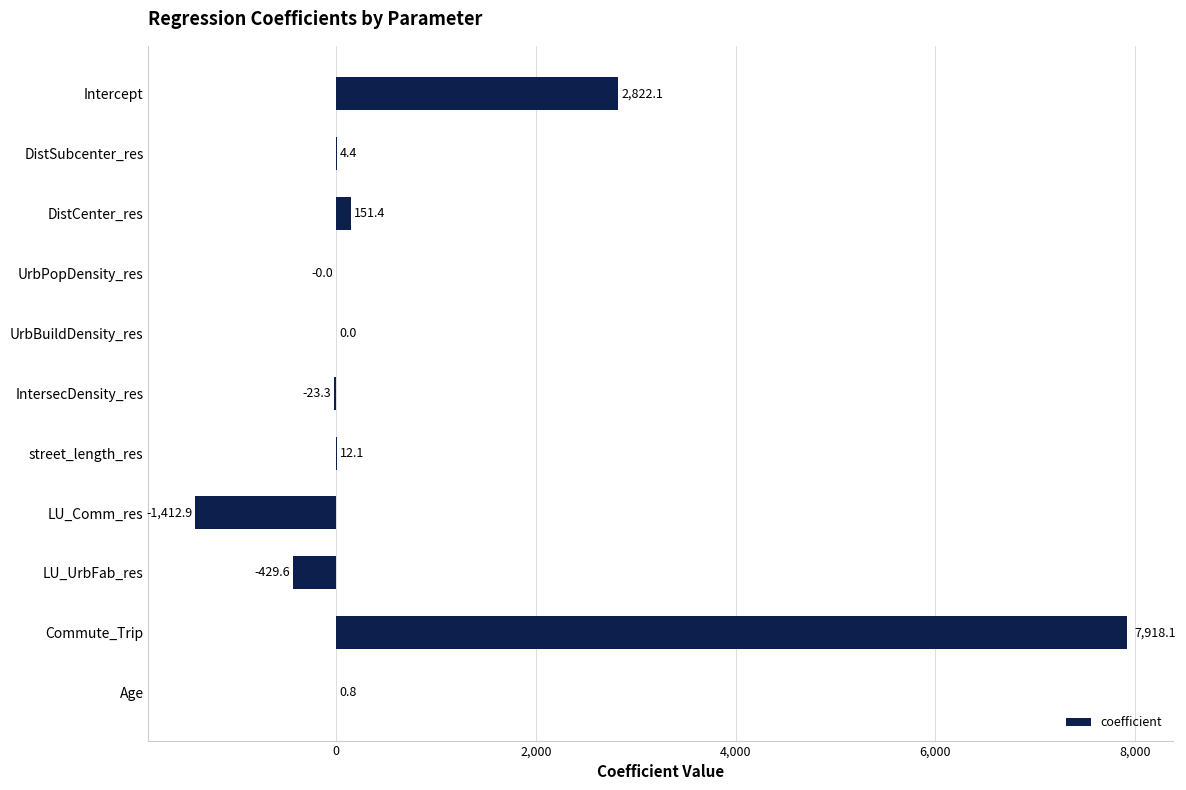

Which has a higher value, IntersecDensity_res or DistCenter_res?

DistCenter_res